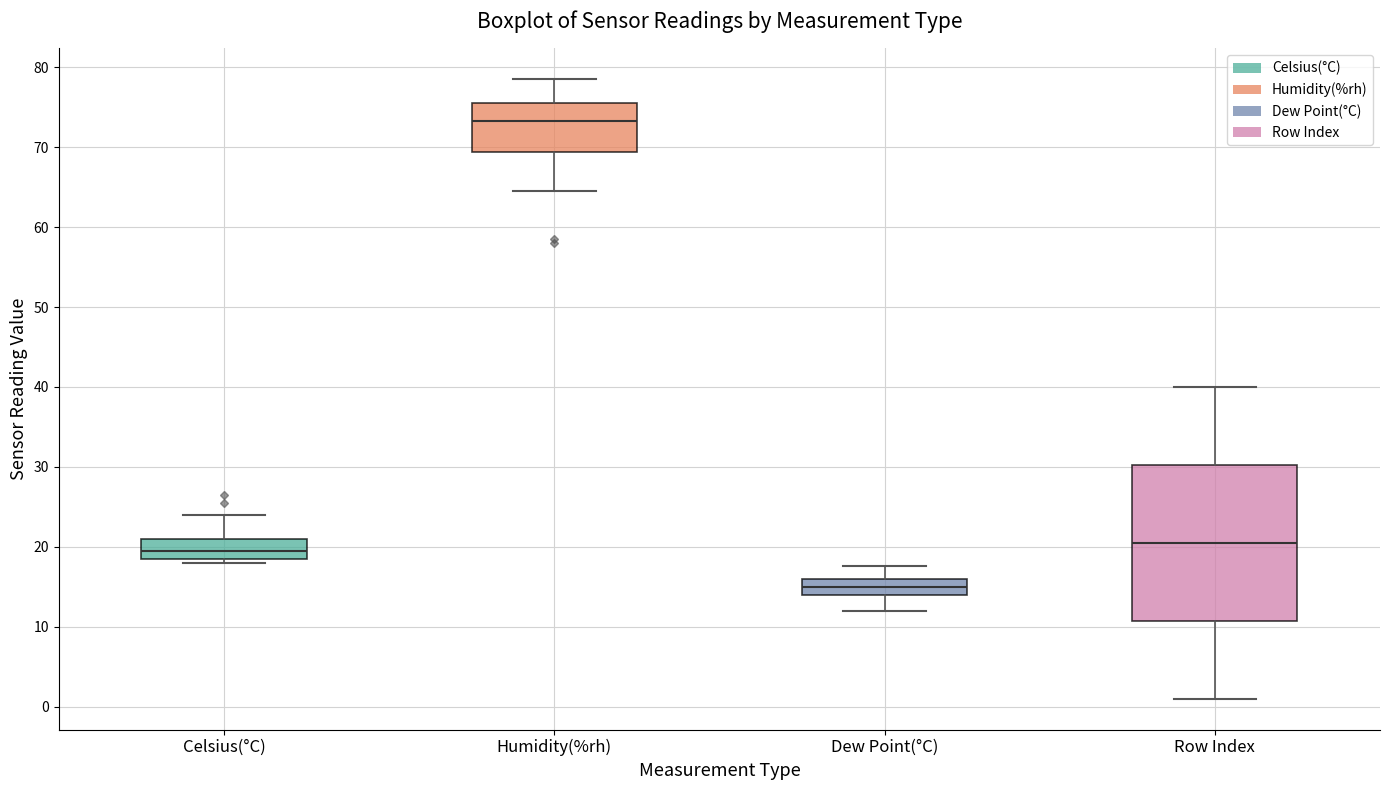

Reading left to right, read every box against the y-axis: the position of its median line, the range the box covers, and the ends of its whiskers. The values are not printed on the chart, so give them approximately, as read against the axis.

Celsius(°C): median 20, box 19 to 21, whiskers 18 to 24
Humidity(%rh): median 73, box 69 to 76, whiskers 65 to 79
Dew Point(°C): median 15, box 14 to 16, whiskers 12 to 18
Row Index: median 21, box 11 to 30, whiskers 1 to 40